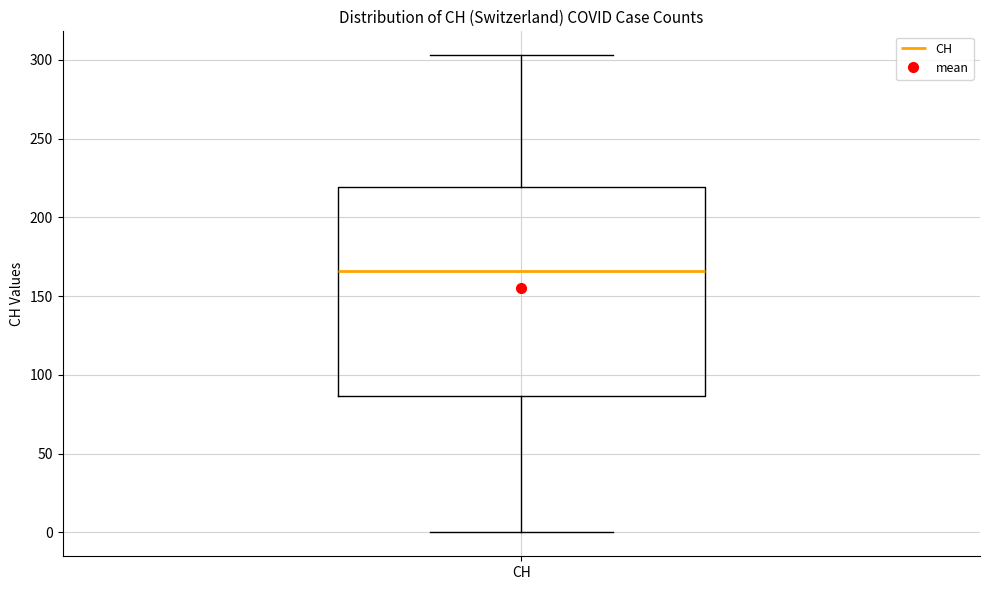

Transcribe this box plot: give where the median line is, the range the box spans, and where the two whiskers end, as read against the y-axis. The values are not printed on the chart, so give them approximately, as read against the axis.

median 165, box 85 to 220, whiskers 0 to 305